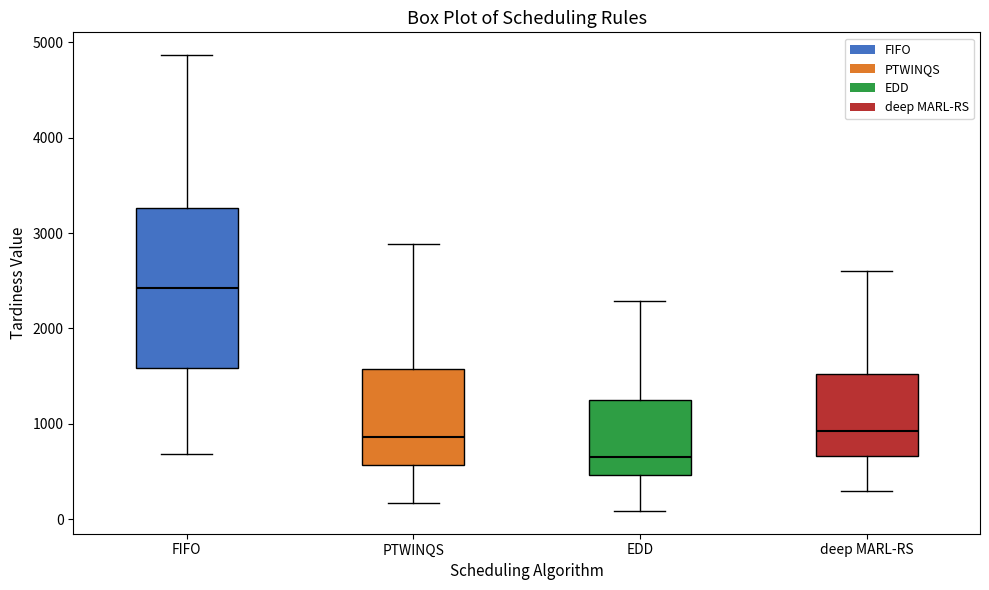

Reading left to right, read every box against the y-axis: the position of its median line, the range the box covers, and the ends of its whiskers. The values are not printed on the chart, so give them approximately, as read against the axis.

FIFO: median 2400, box 1600 to 3300, whiskers 700 to 4900
PTWINQS: median 900, box 600 to 1600, whiskers 200 to 2900
EDD: median 600, box 500 to 1200, whiskers 100 to 2300
deep MARL-RS: median 900, box 700 to 1500, whiskers 300 to 2600